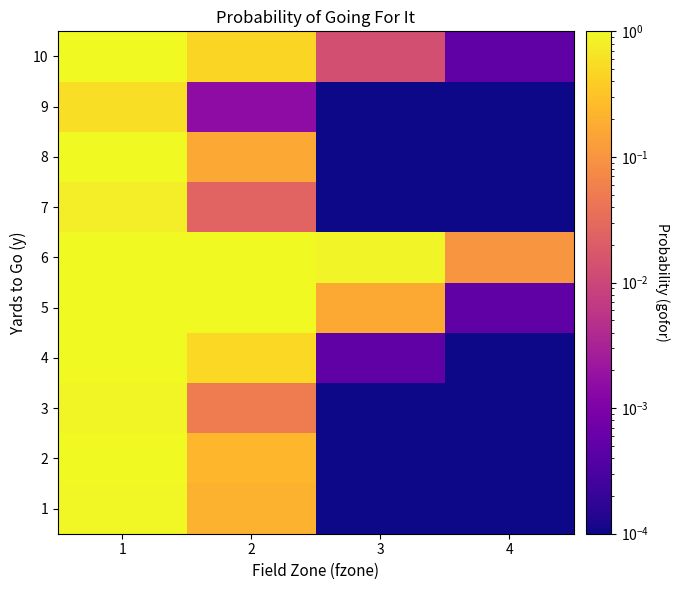

At which category is the sum across all series the highest?

1